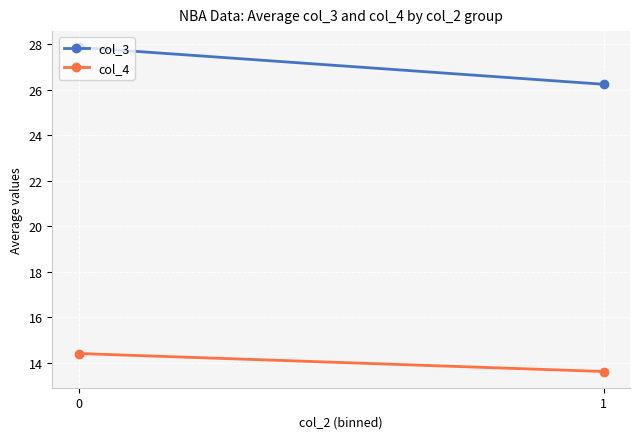

Reading right to left, extract all data points from this chart.

col_3: 1=26.2	0=27.9
col_4: 1=13.6	0=14.4